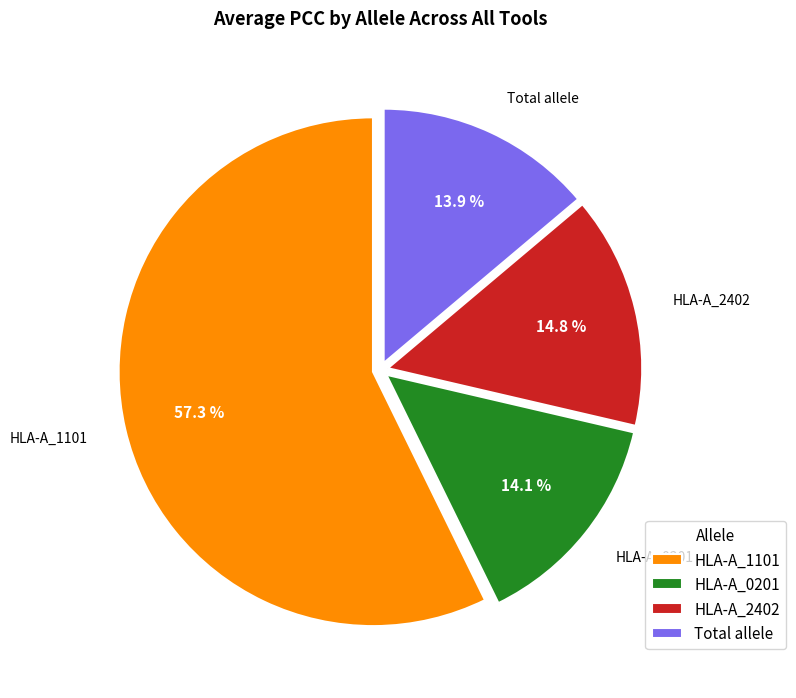

Which category has the biggest portion of the pie?

HLA-A_1101